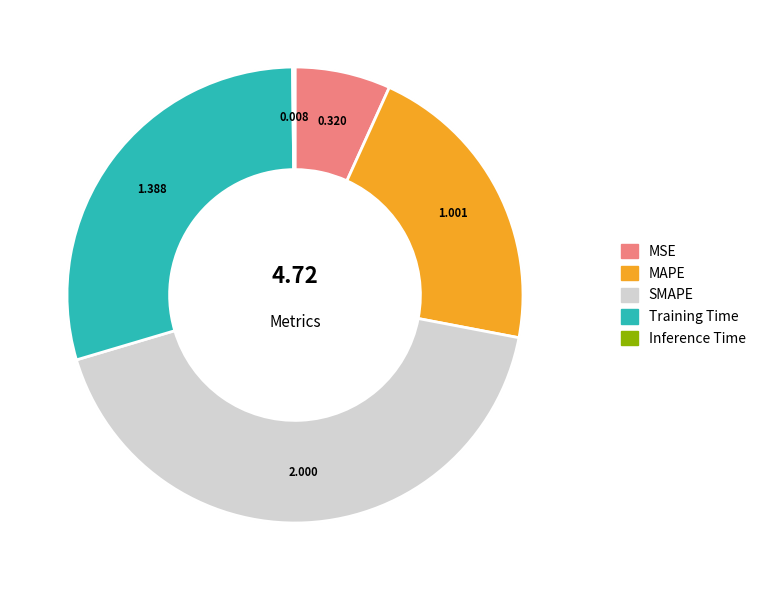

What is the largest slice in the pie chart?

SMAPE